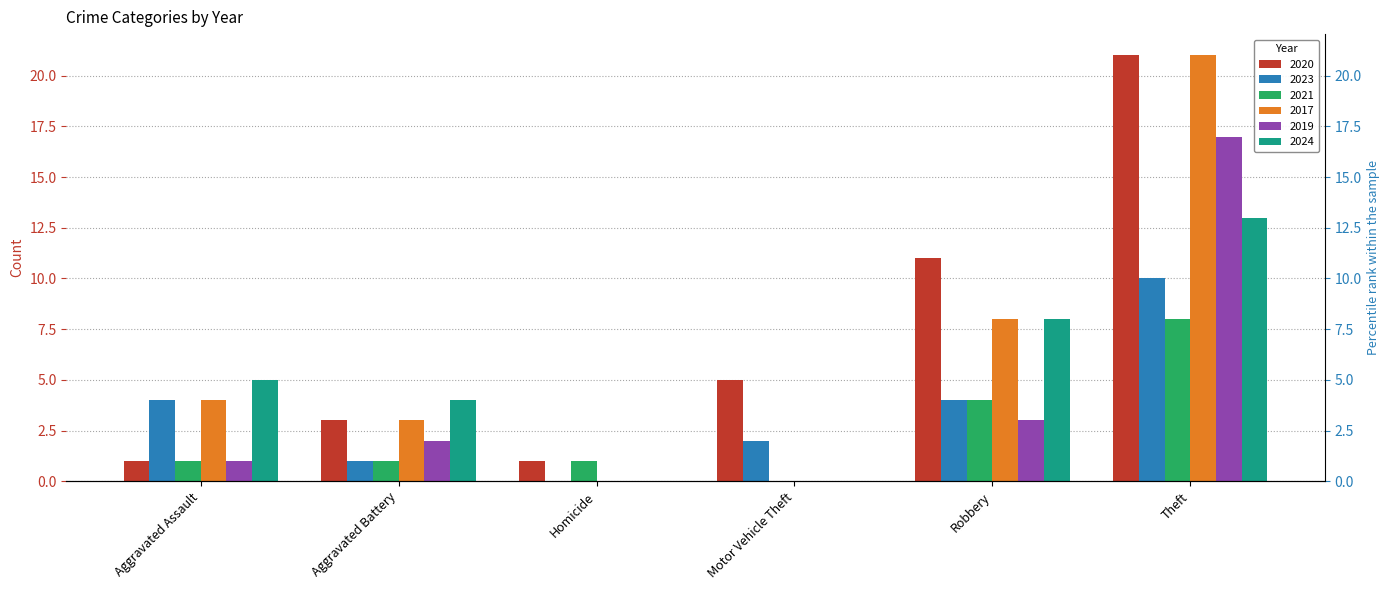

Which category has the lowest value in the 2019 series?

Homicide